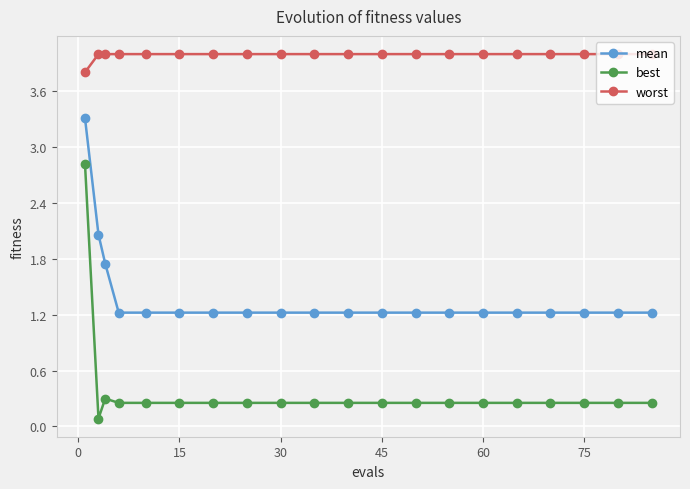

Does the chart have visible grid lines?

Yes